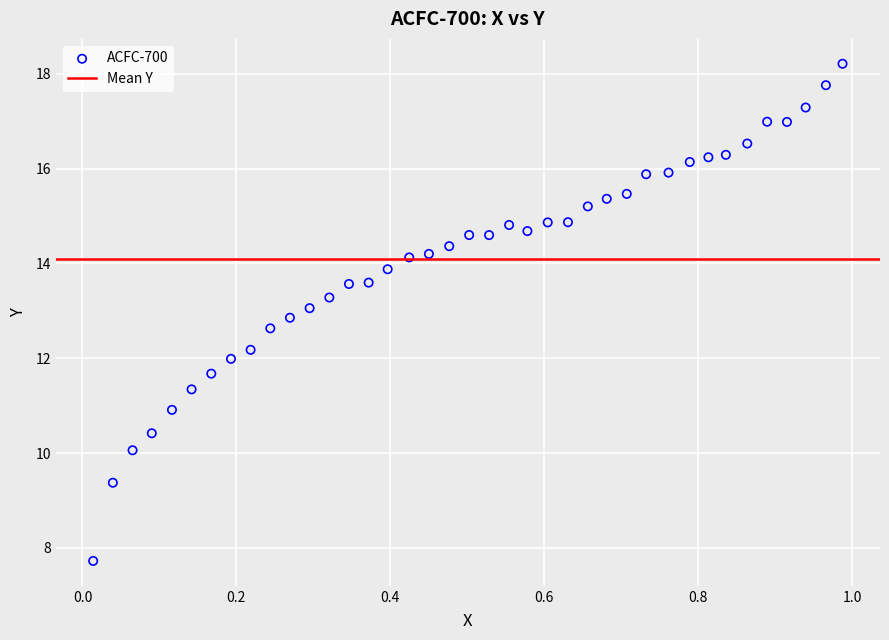

What is the range of X values (max minus min)?

1.0